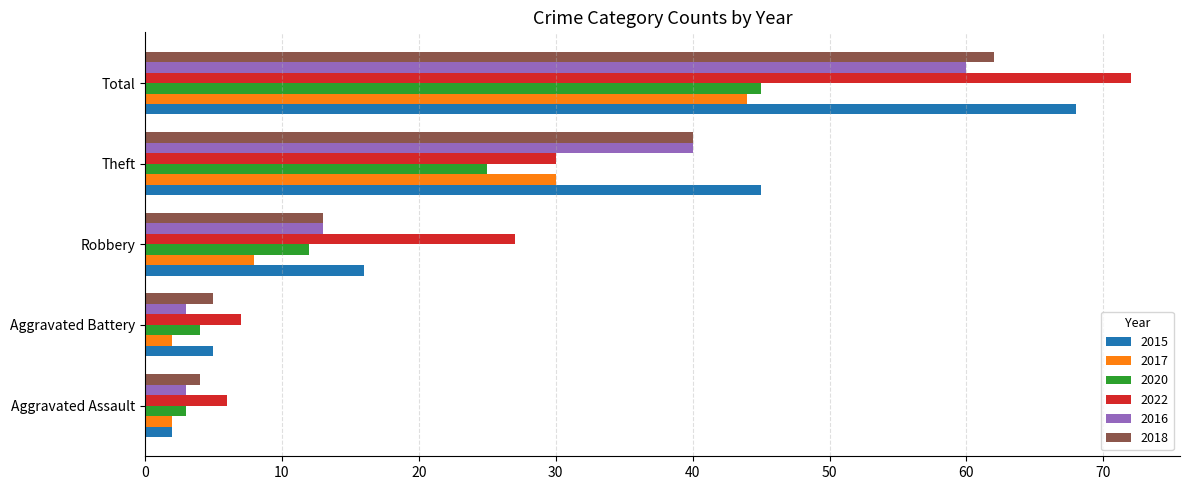

How many distinct data groups are displayed?

6